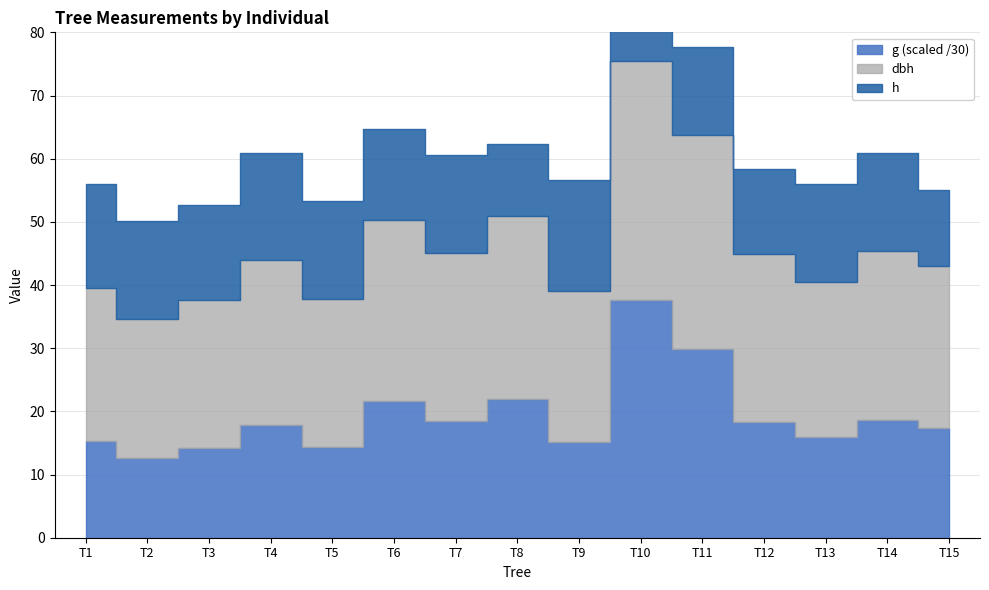

How many interior local valleys does the g series have?

5